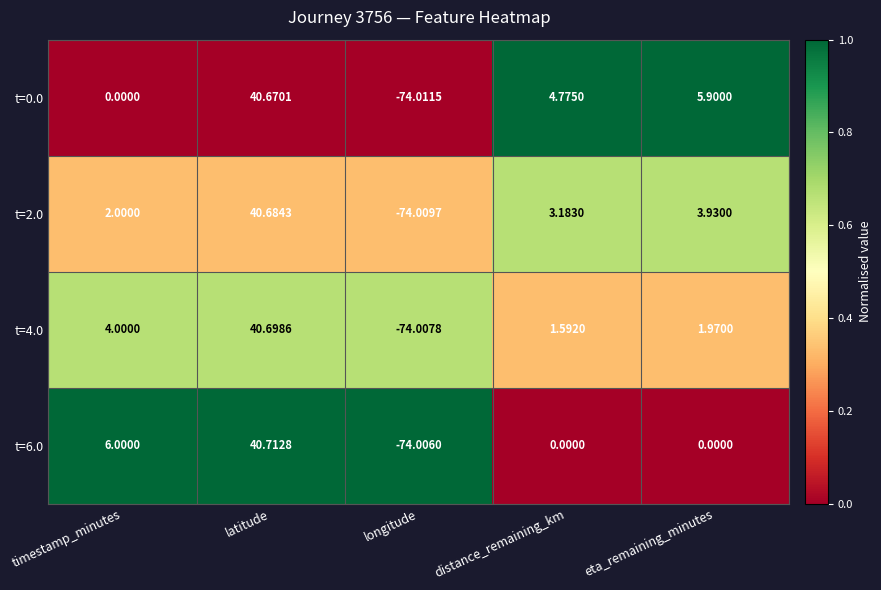

How many data points does each series have?

5